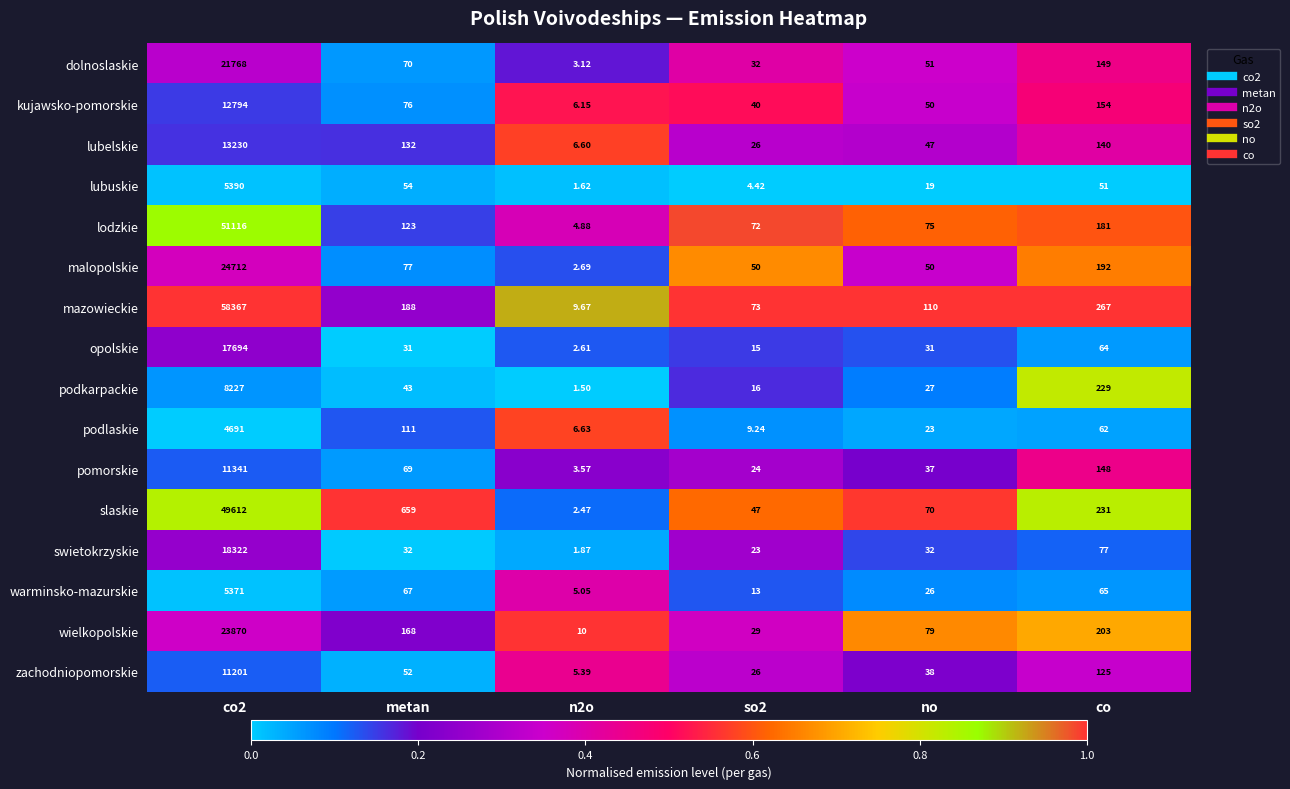

How many series are shown in this chart?

16